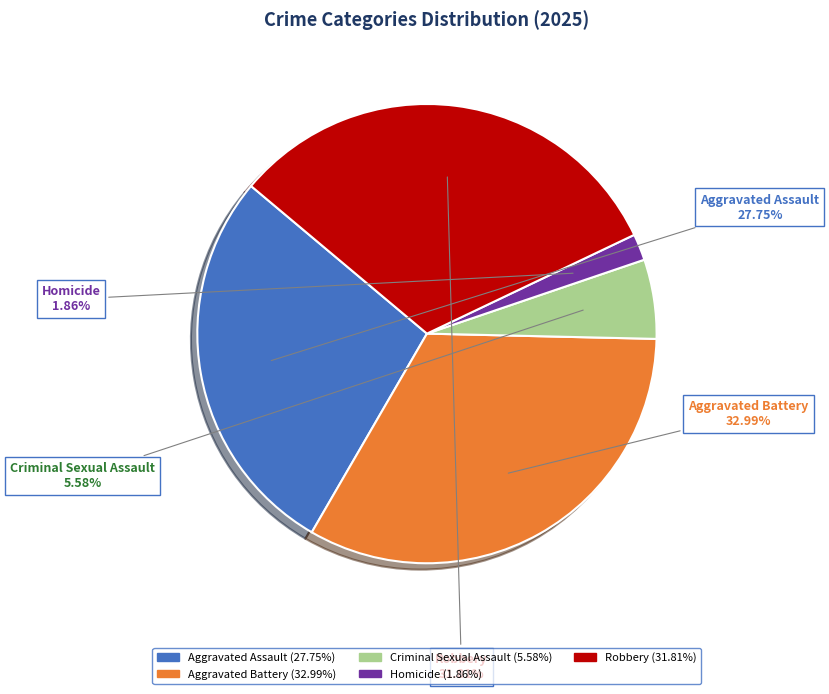

To the nearest percent, what is the difference between the largest and smallest slice percentages?

31%